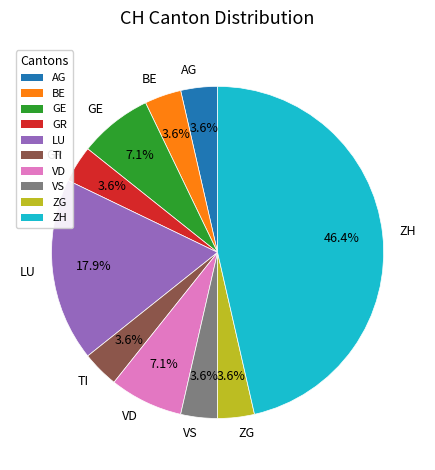

What percentage is the ZG slice, to the nearest percent?

4%